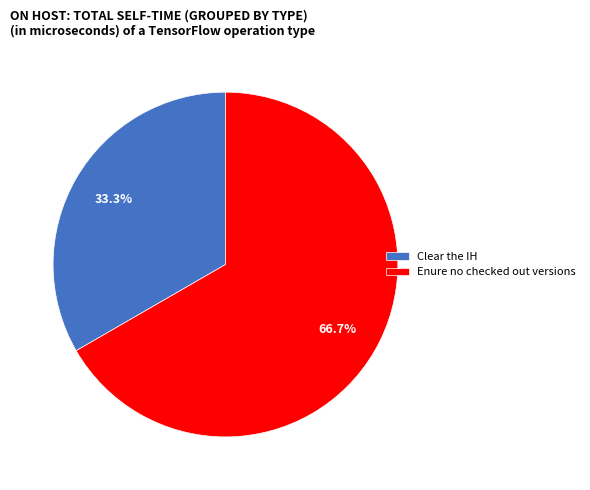

Is it true that Enure no checked out versions is 67% of the pie?

True